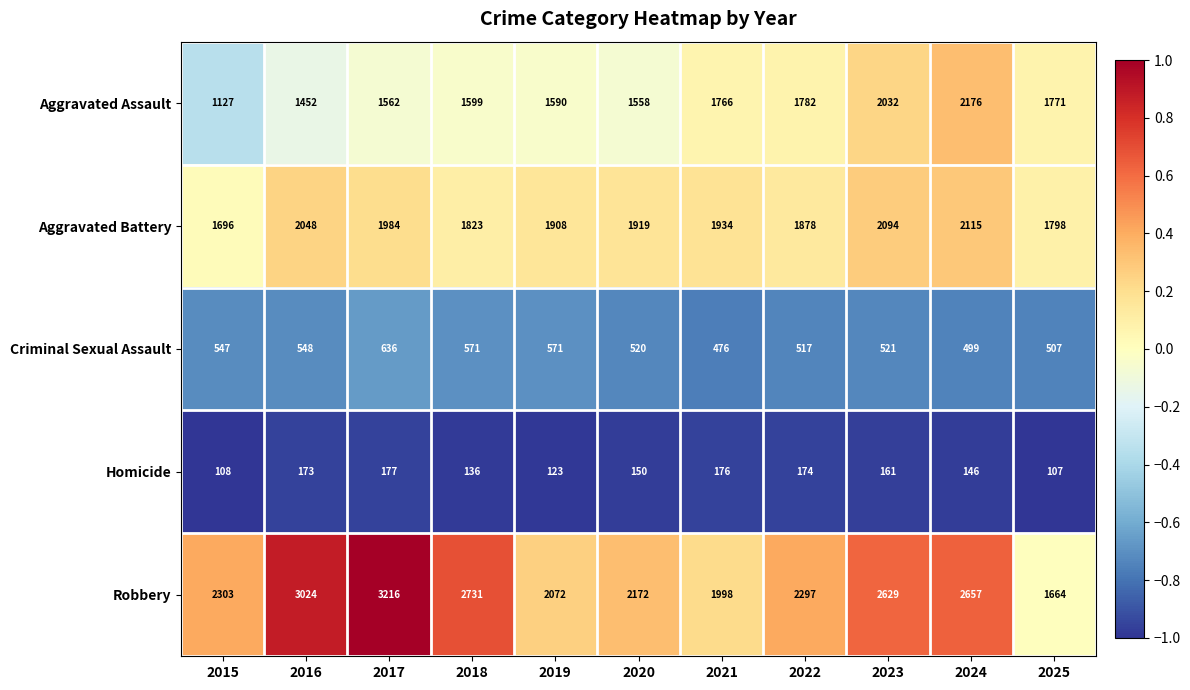

At 2025, list the series in order from smallest to largest.

Homicide, Criminal Sexual Assault, Robbery, Aggravated Assault, Aggravated Battery